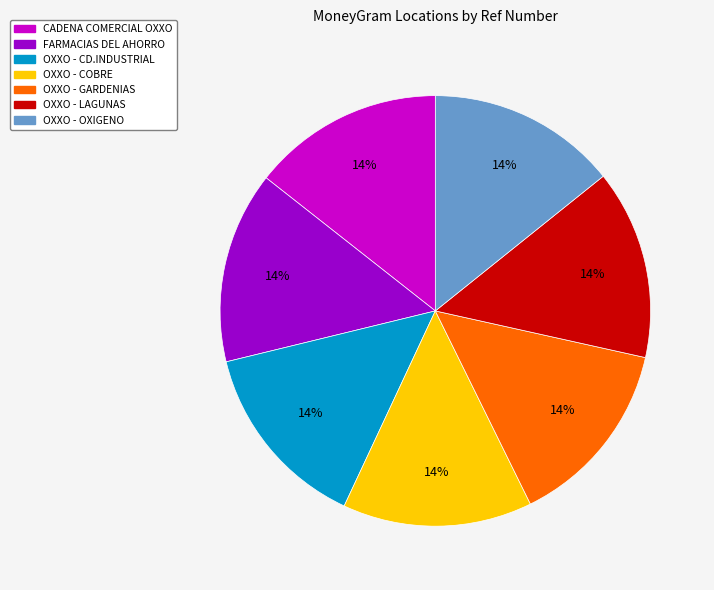

Is there any slice that represents more than half of the pie?

No